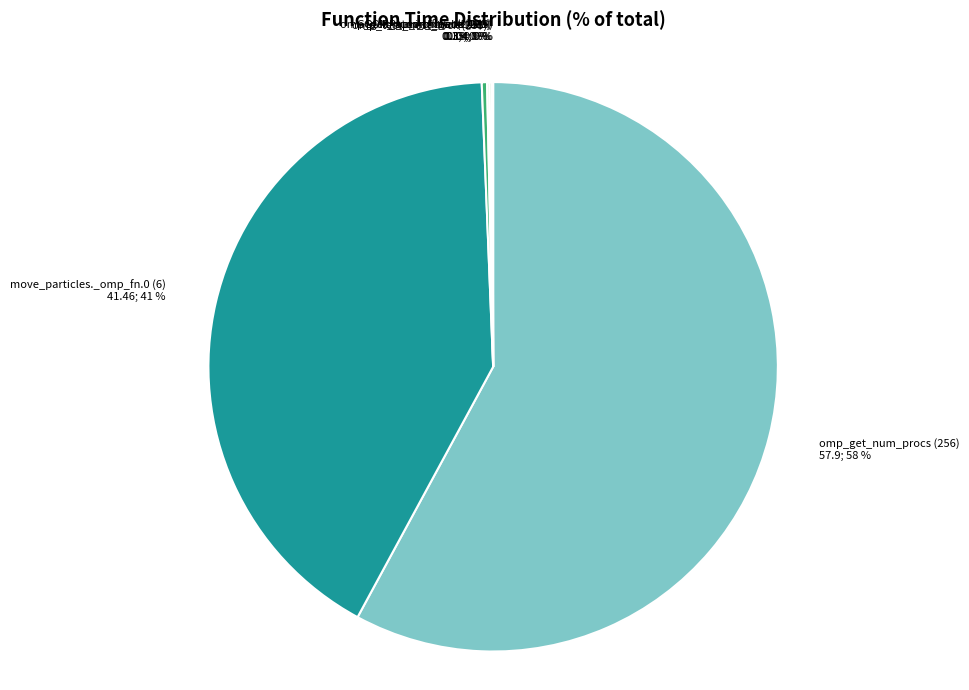

Which slice is the largest?

omp_get_num_procs (256)